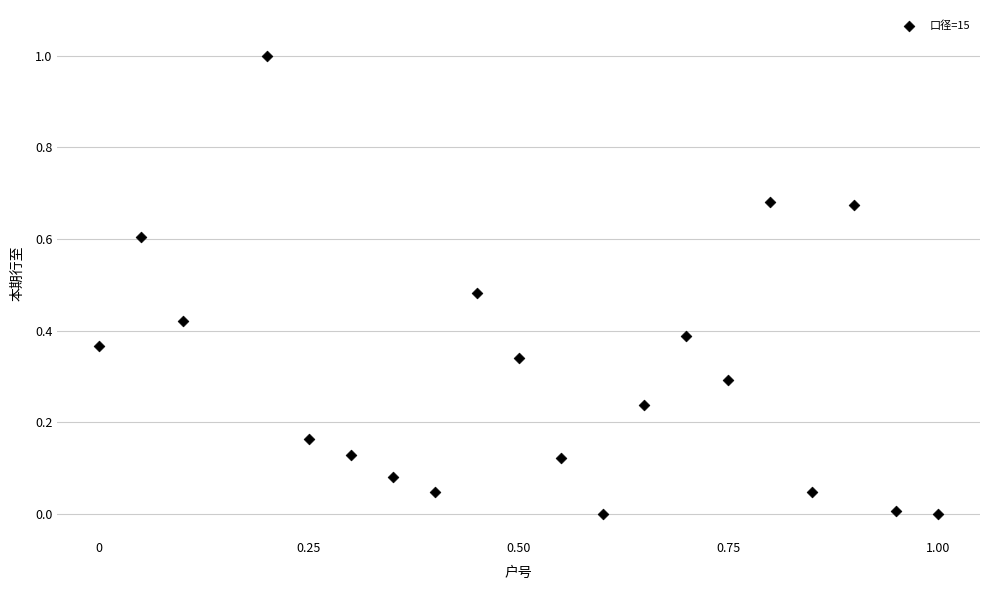

What is the range of X values (max minus min)?

1.0